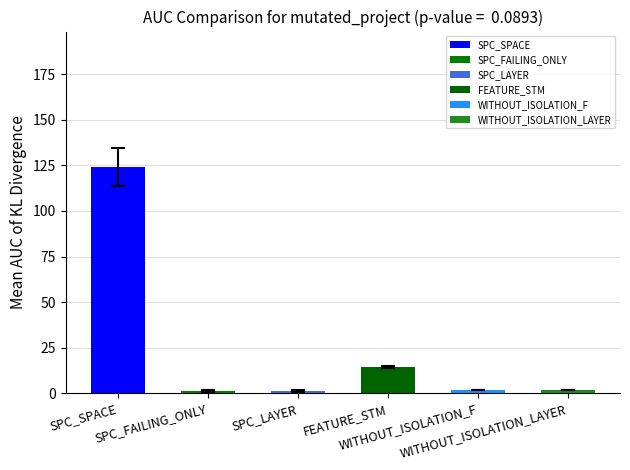

What is the smallest value displayed?

1